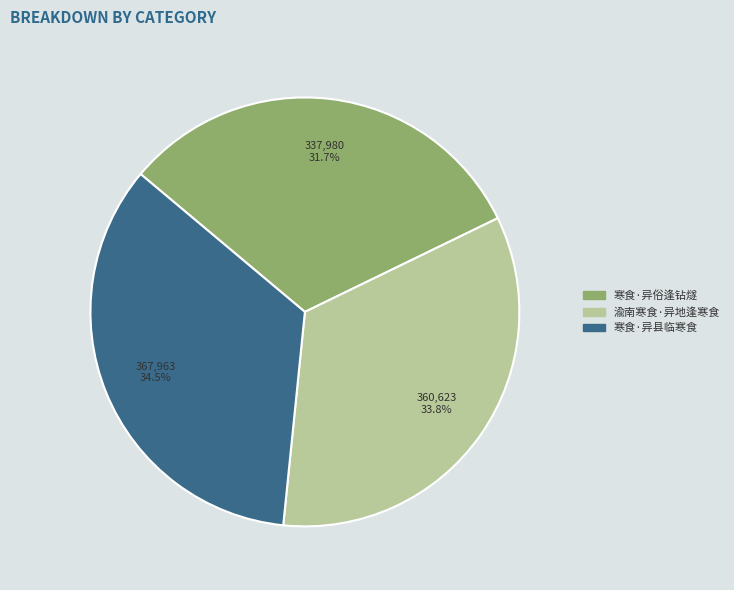

How many slices are in this pie chart?

3